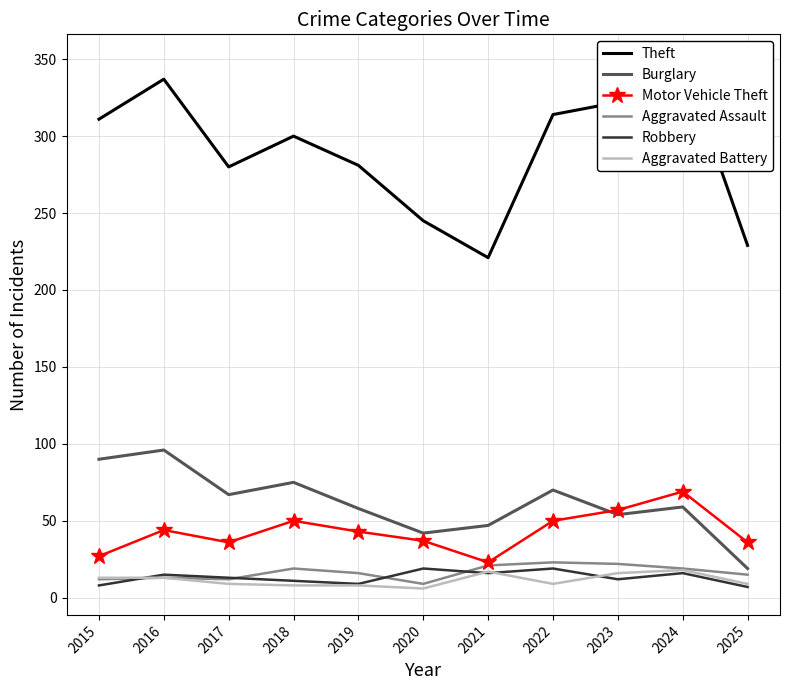

What is the minimum value shown in the chart?

6